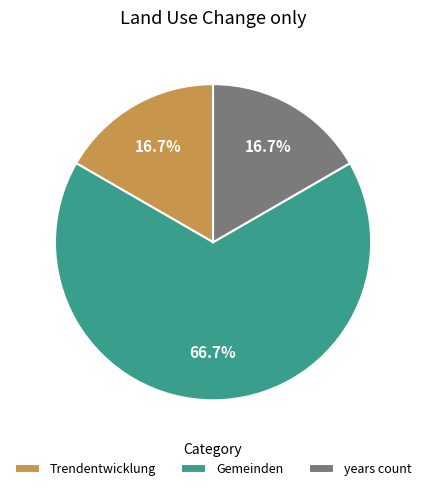

How much of the chart is everything except Trendentwicklung?

83.3%